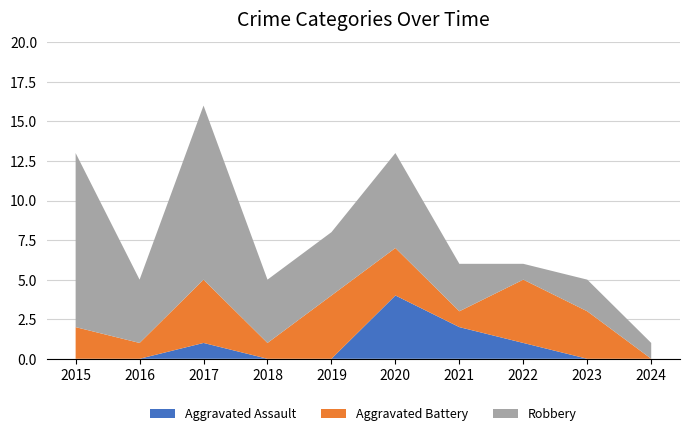

Reading left to right, what are all the values shown in this chart?

Aggravated Assault: 0	0	1	0	0	4	2	1	0	0
Aggravated Battery: 2	1	4	1	4	3	1	4	3	0
Robbery: 11	4	11	4	4	6	3	1	2	1